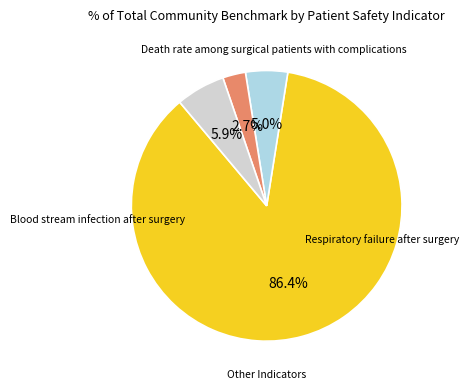

Count the number of slices in the pie.

4